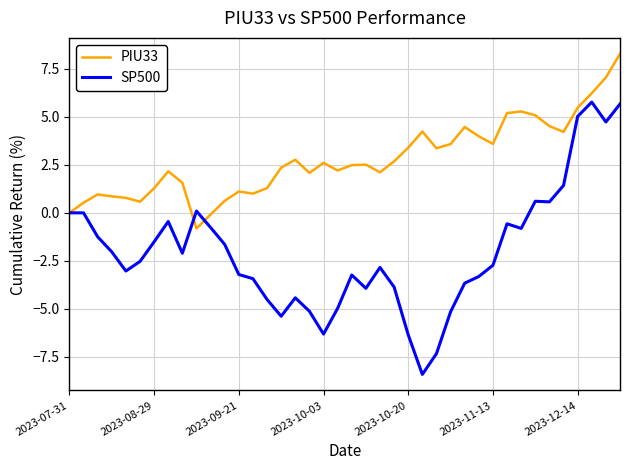

What is the maximum value shown in the chart?

8.3